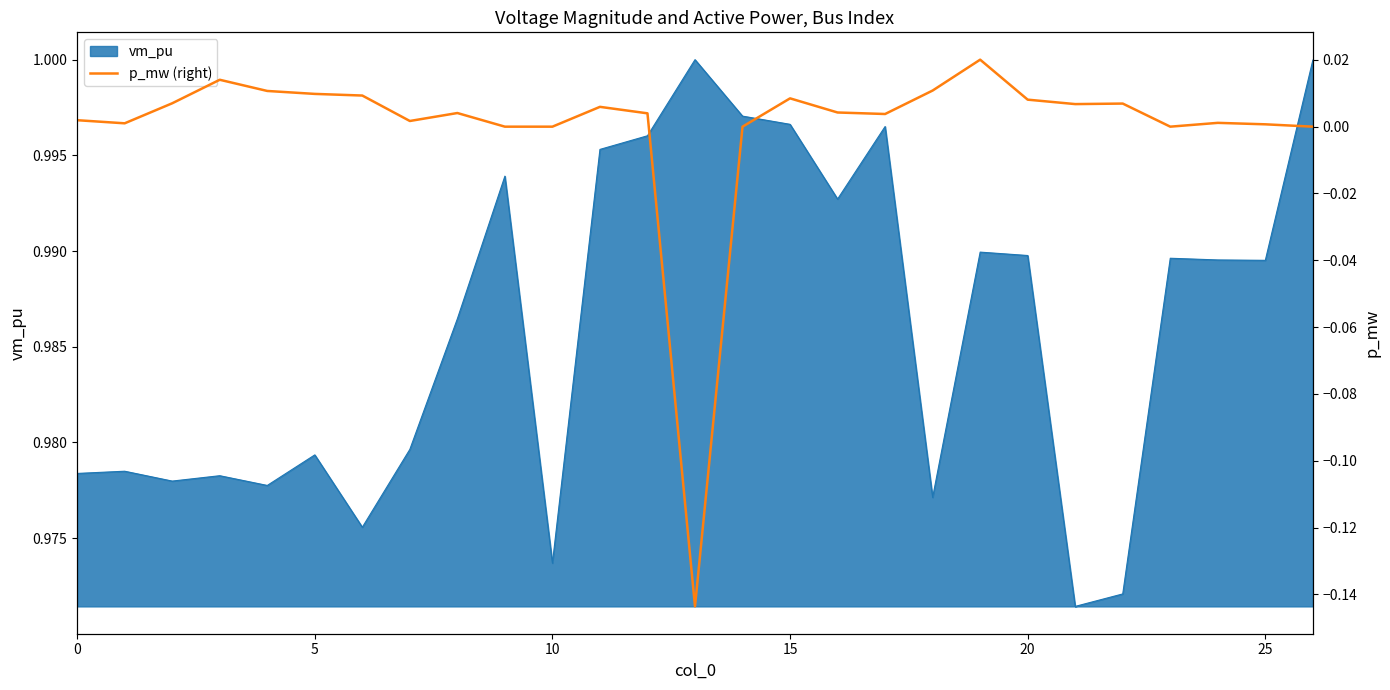

True or false: there are more than 2 points higher than both neighbors.

True